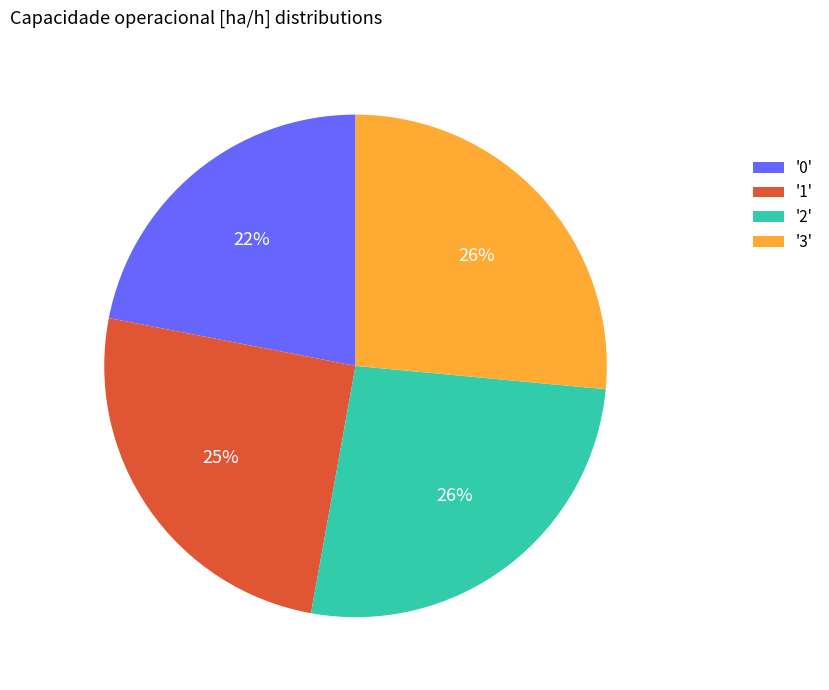

Count the number of slices in the pie.

4